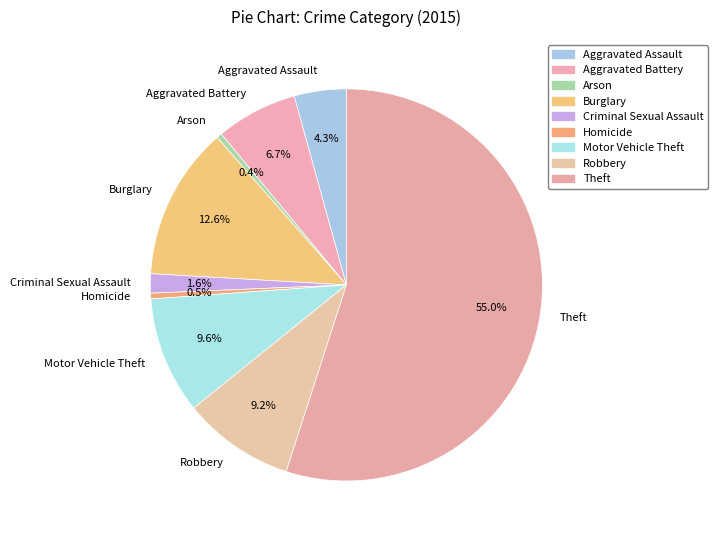

What is the largest slice in the pie chart?

Theft